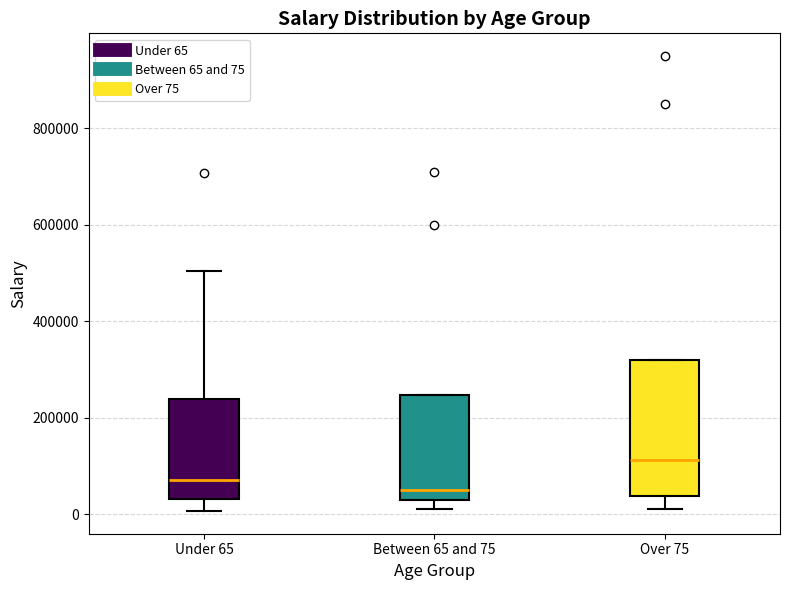

Where does the median line of the box for Between 65 and 75 sit on the y-axis? The values are not printed on the chart, so give them approximately, as read against the axis.

60000